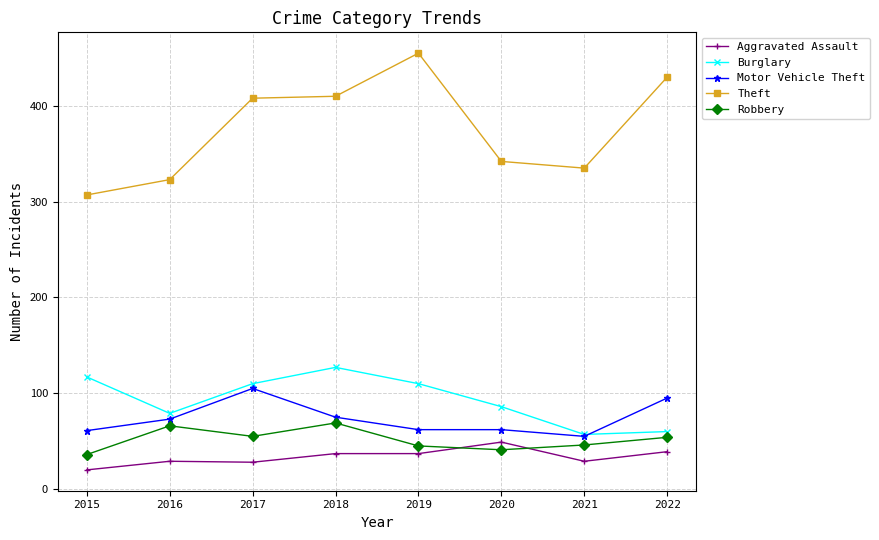

At which label does Burglary first exceed 110?

2015